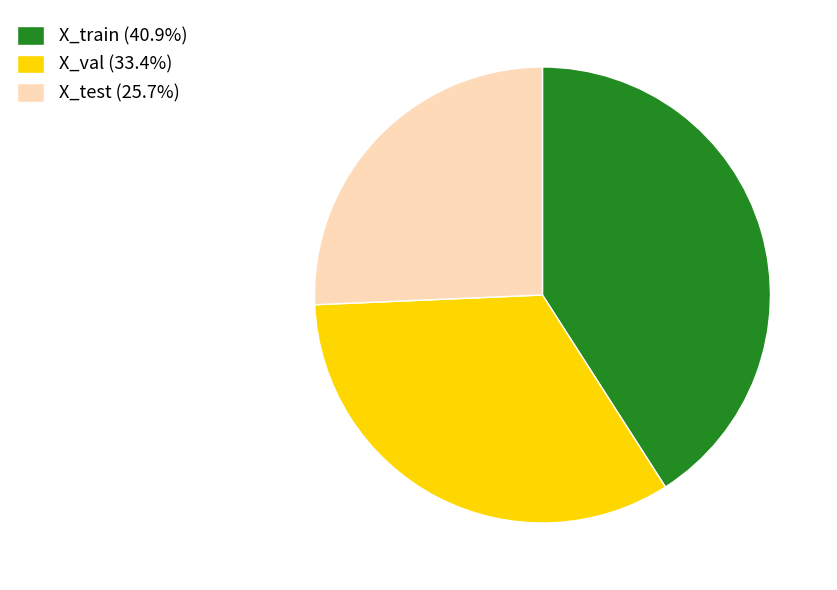

Rank the categories by value from highest to lowest.

X_train, X_val, X_test